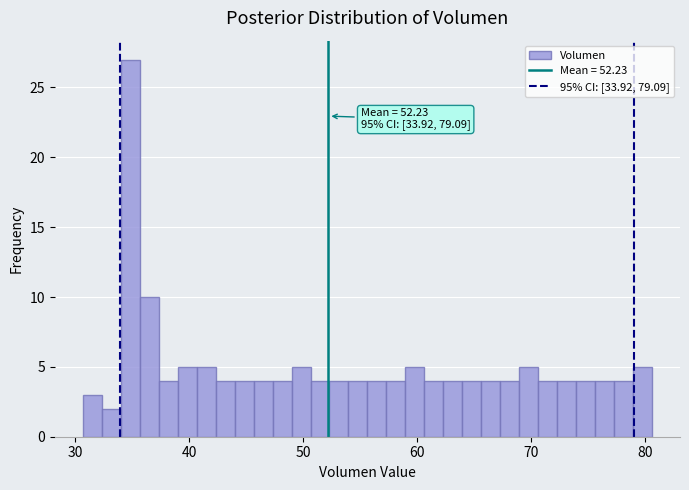

Read against the x-axis, roughly where is the centre of the tallest bar?

35